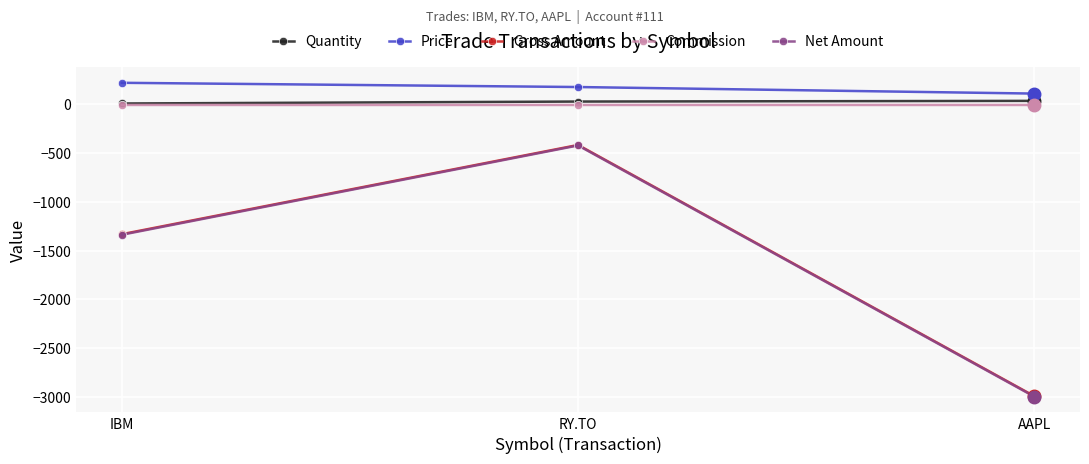

How many categories are shown in the chart?

3